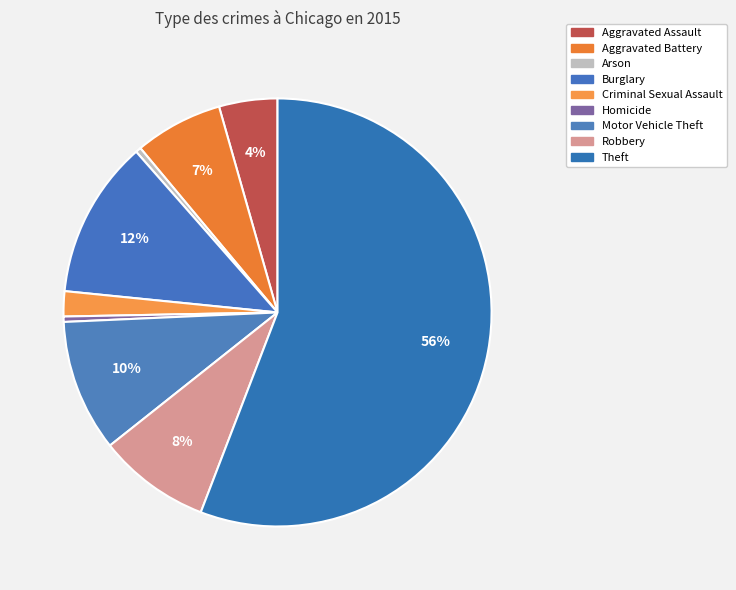

Which slice represents more than half of the pie?

Theft